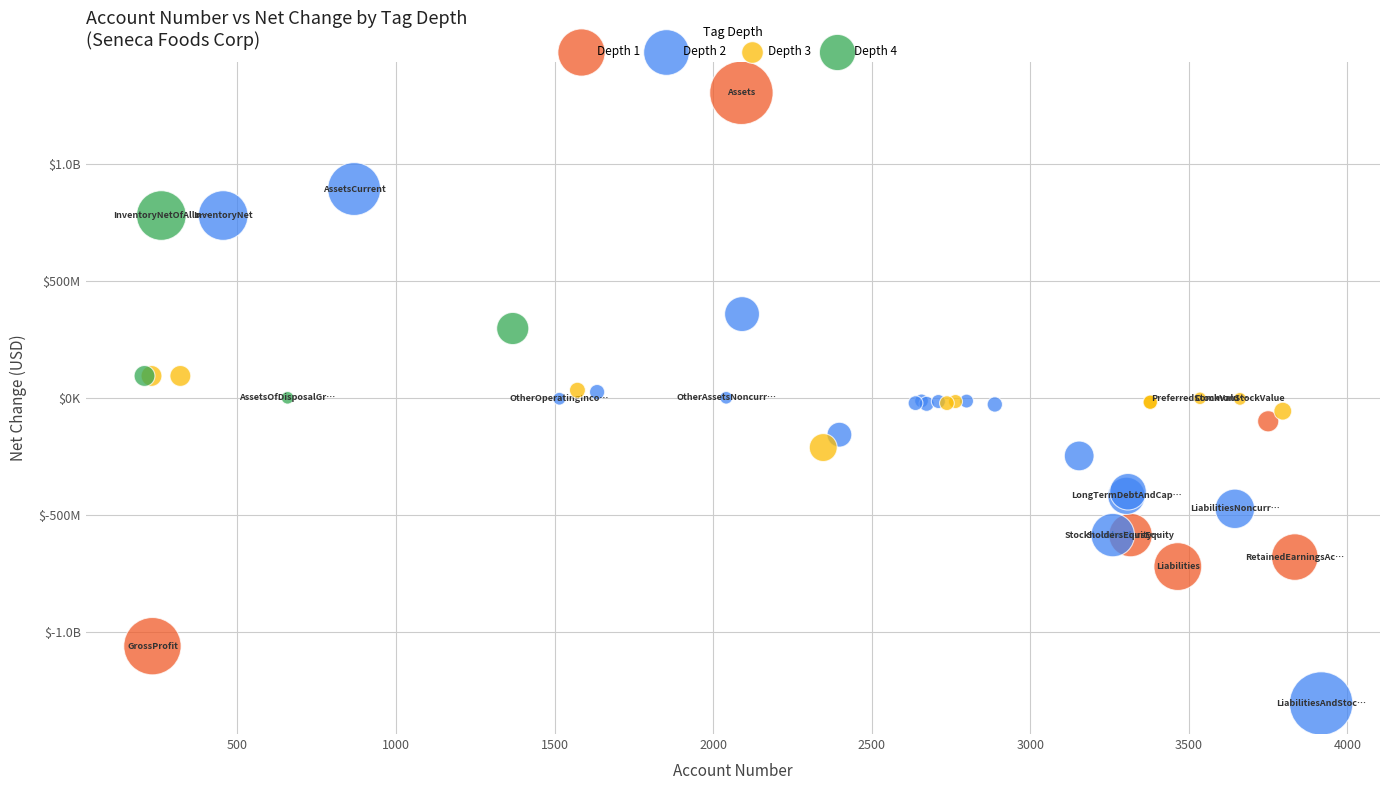

What are all the series names shown in the legend?

Depth 1, Depth 2, Depth 3, Depth 4